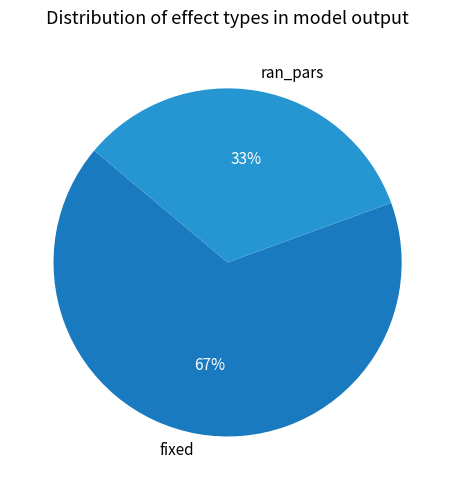

The fixed slice represents 67% of the pie. True or false?

True